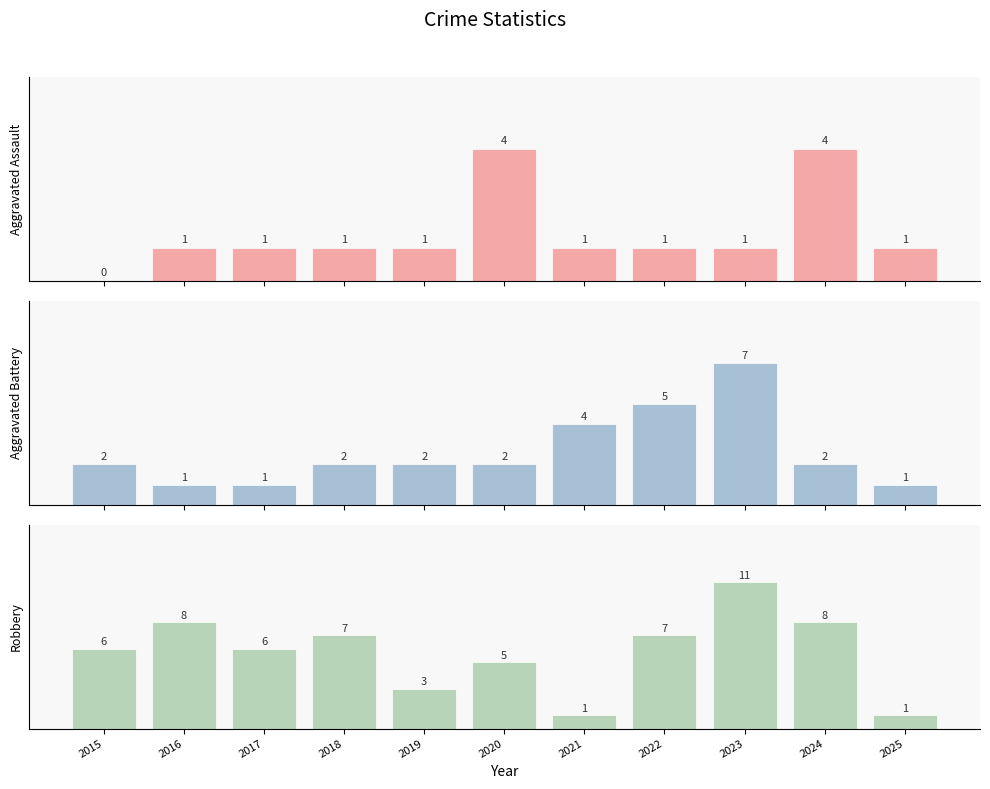

Are the bars horizontal?

No